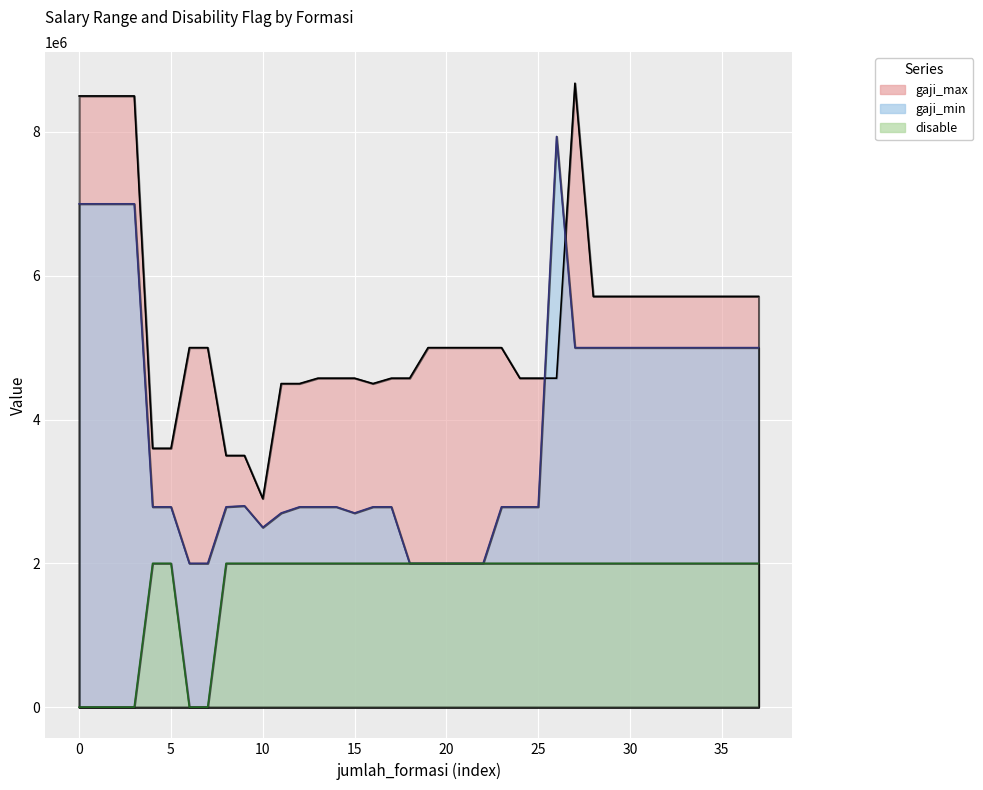

Does the chart display data point markers on the line(s)?

No